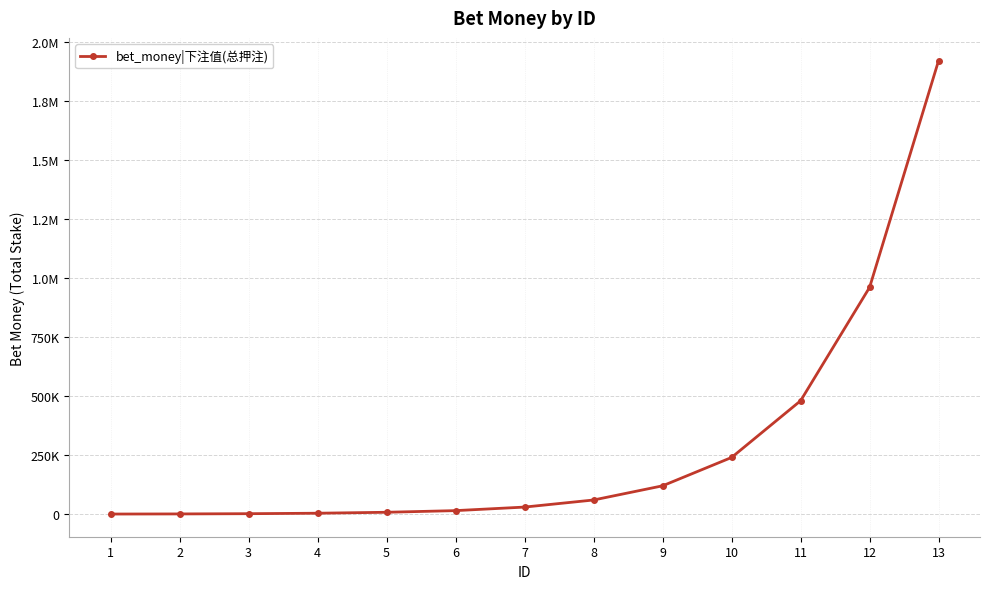

True or false: the data has more than 1 interior local peaks.

False